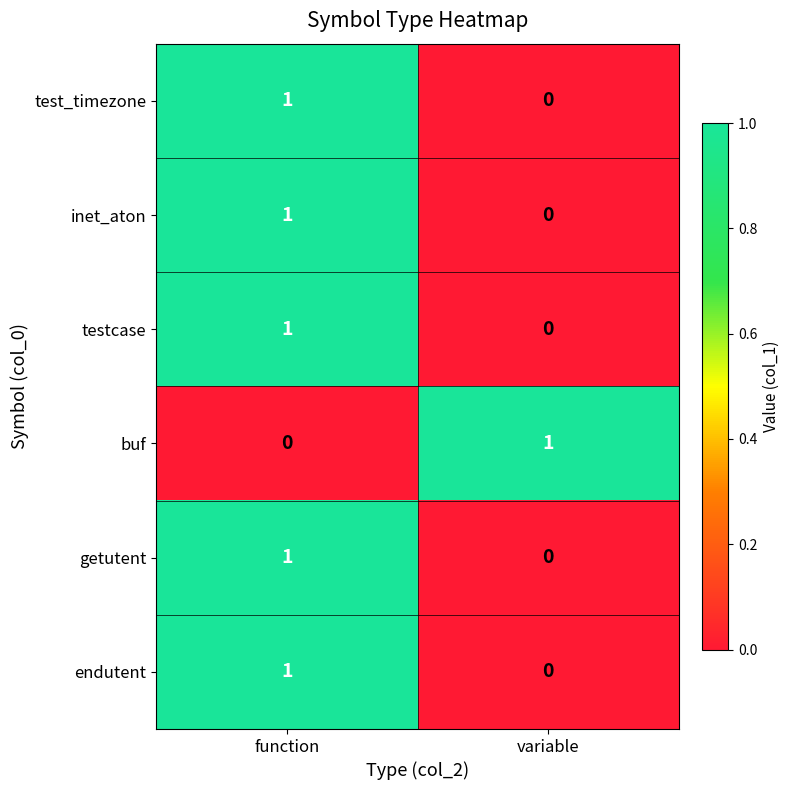

What is the total value across all series at function?

5